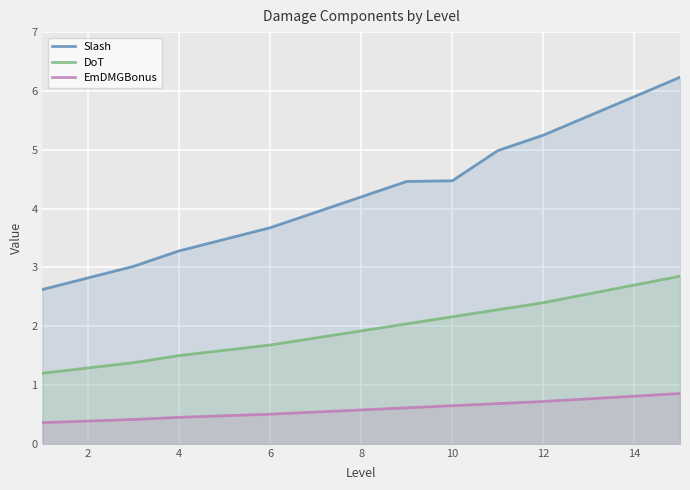

Rank the series by their average value, from highest to lowest.

Slash, DoT, EmDMGBonus